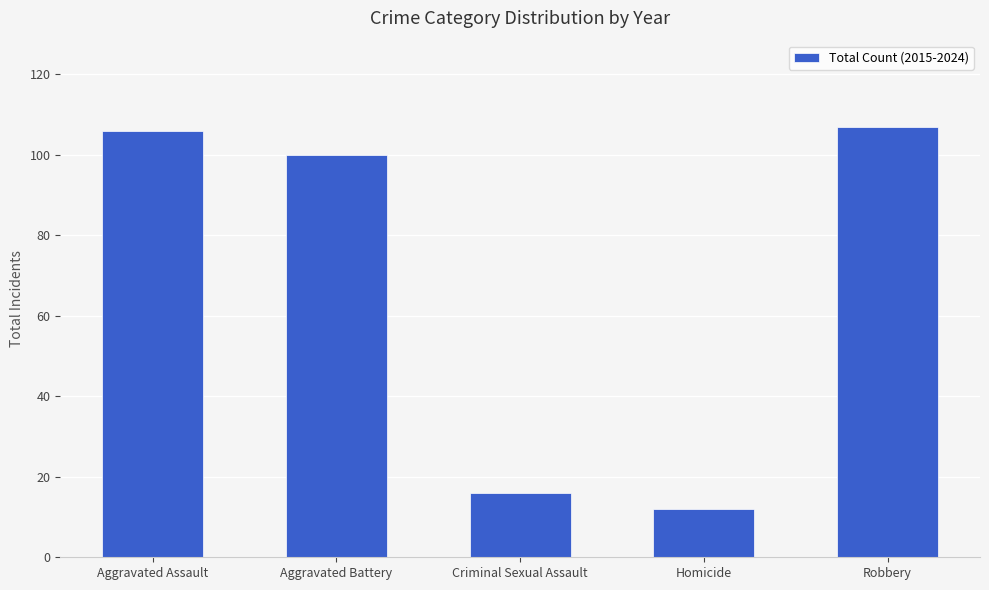

Which category has the lowest value across all series?

Homicide